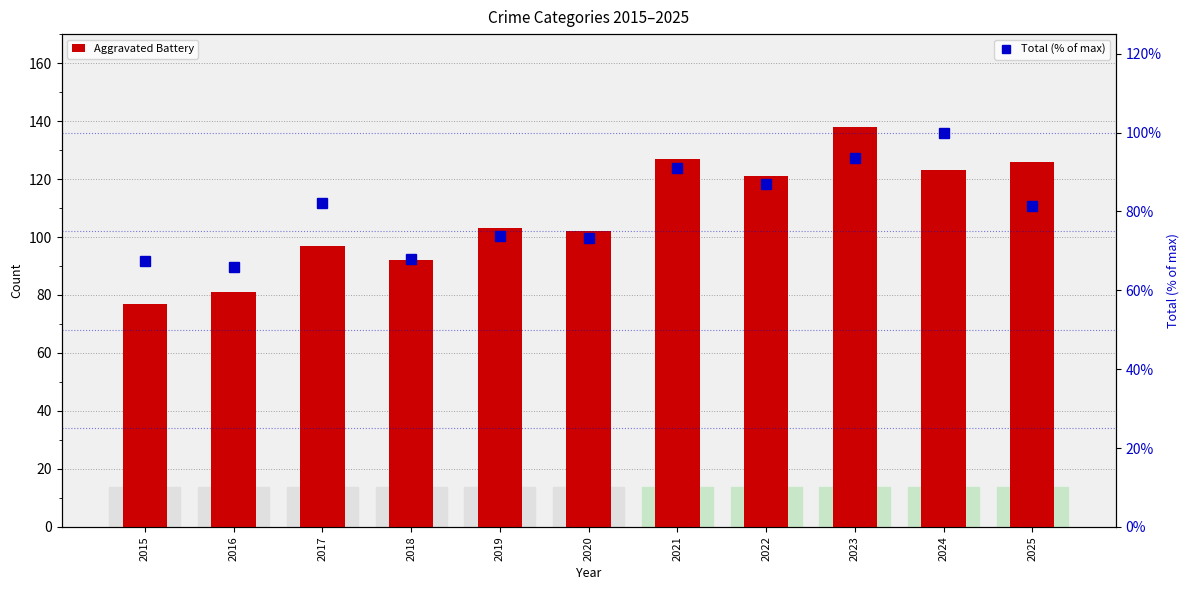

What is the total value across all series at 2022?

208.0